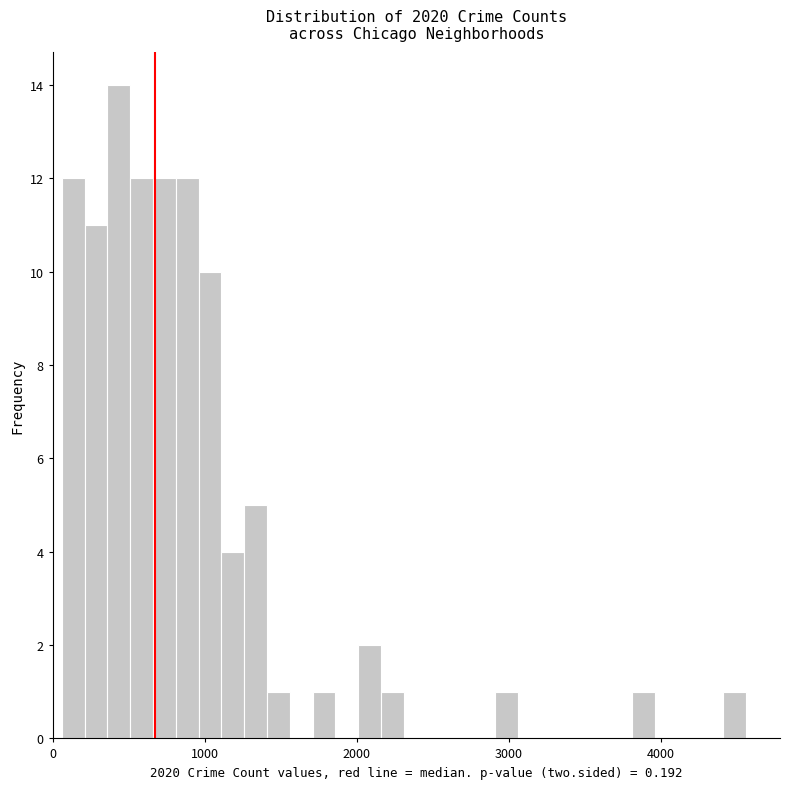

Around what value on the x-axis is the tallest bar? Give the approximate position of its centre, as read against the axis.

400